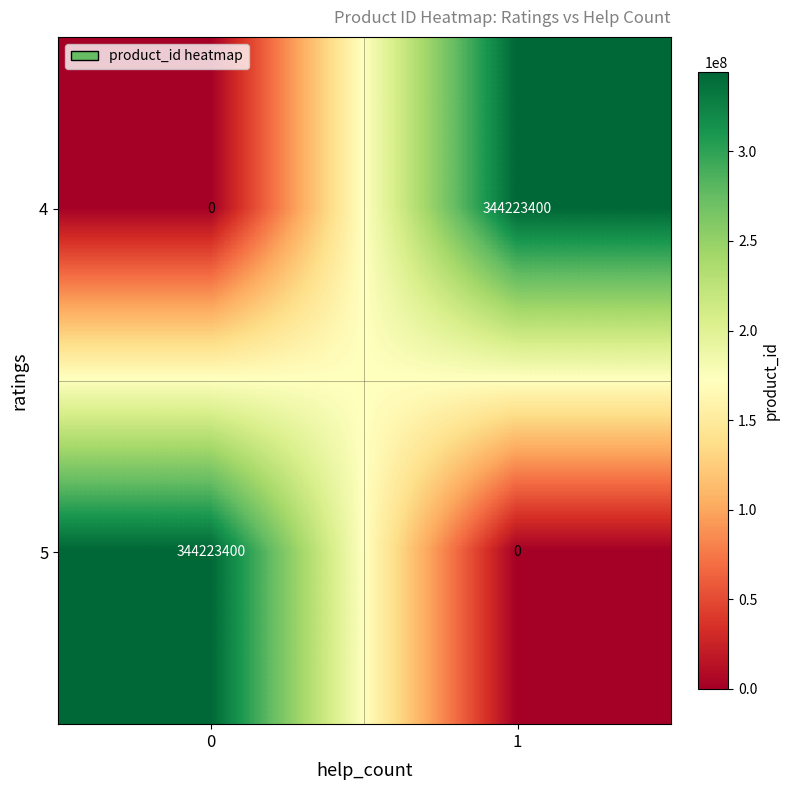

The value of 5 at 1 is 0. True or false?

True